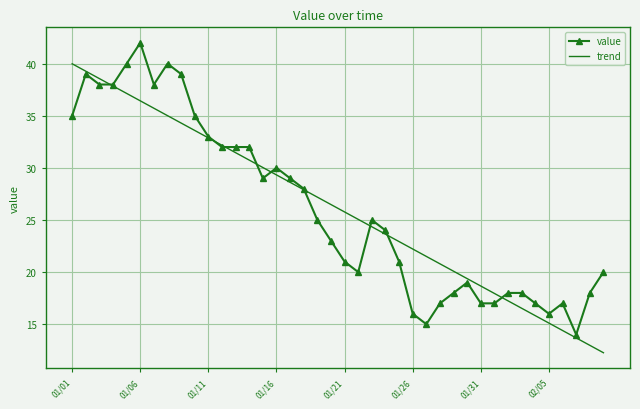

Which series ends up on top after the final intersection of trend and value?

value